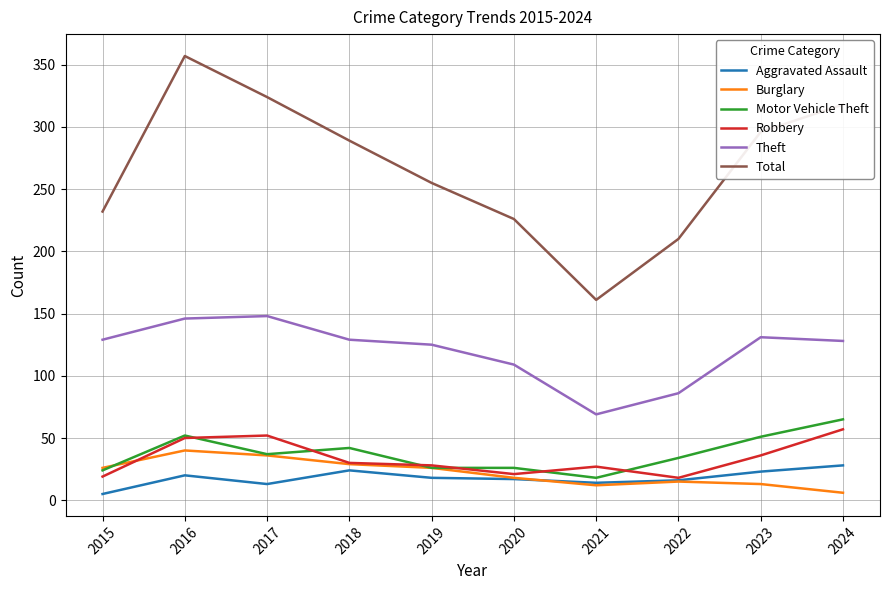

Is this an area chart (filled region under the line)?

No